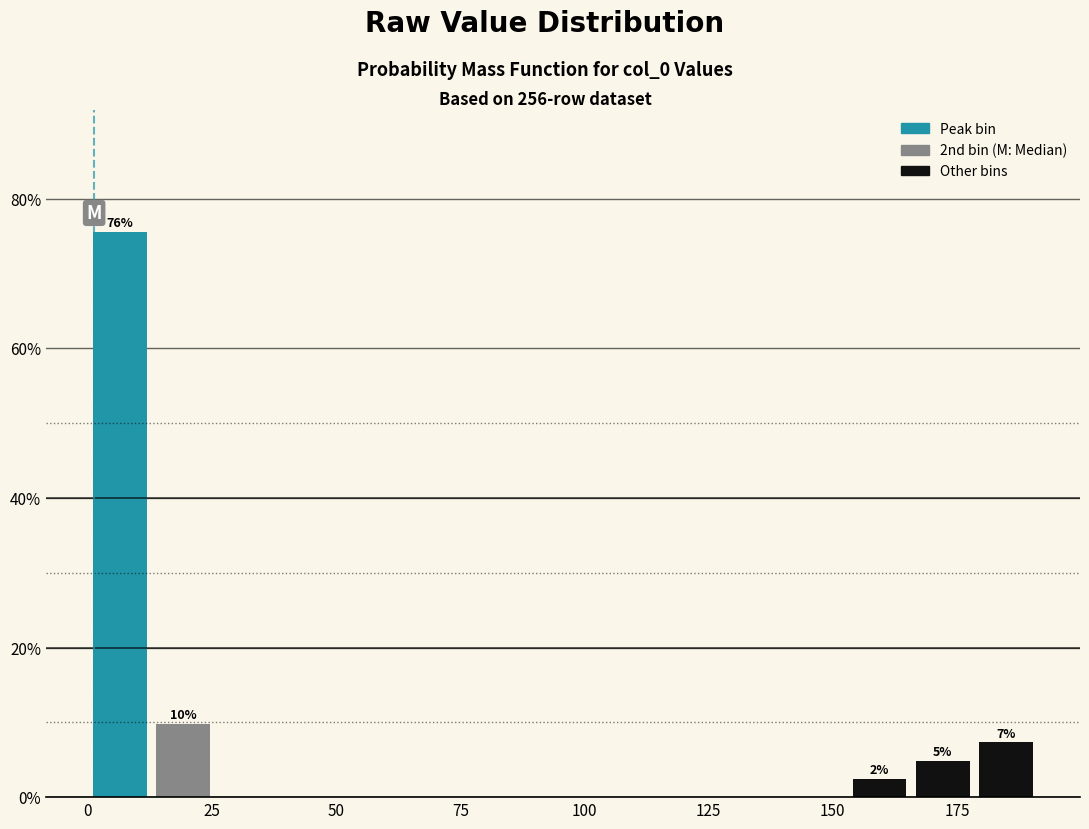

Read against the x-axis, roughly where is the centre of the tallest bar?

5